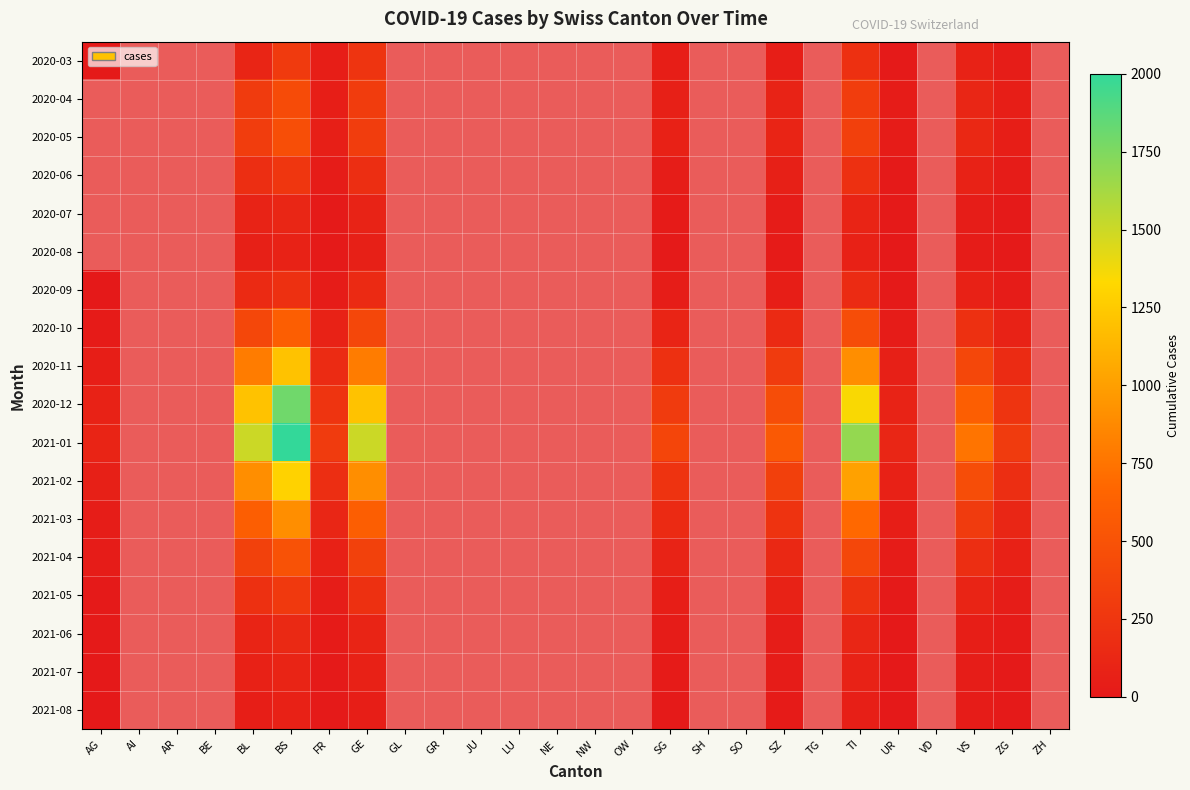

Is the value of 2021-03 at SG greater than the value of 2021-07 at GE?

Yes